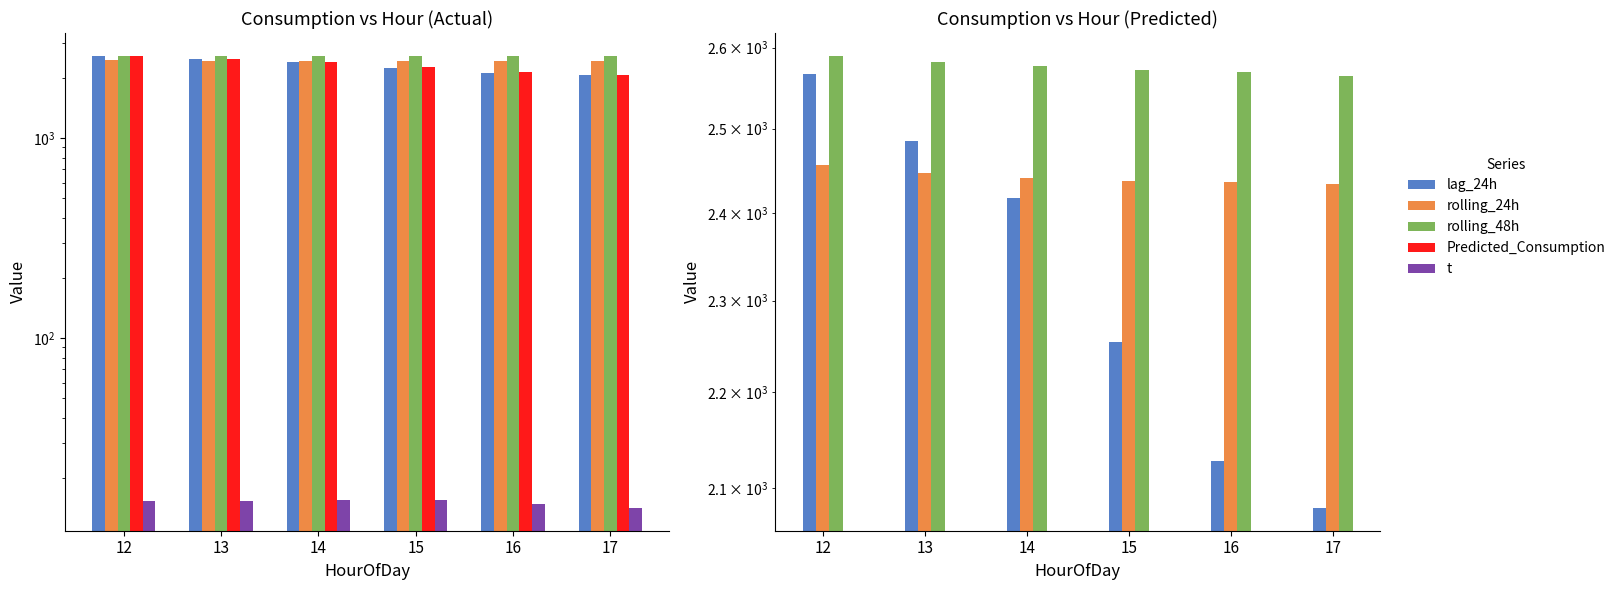

Where is t nearest to the value 14?

17